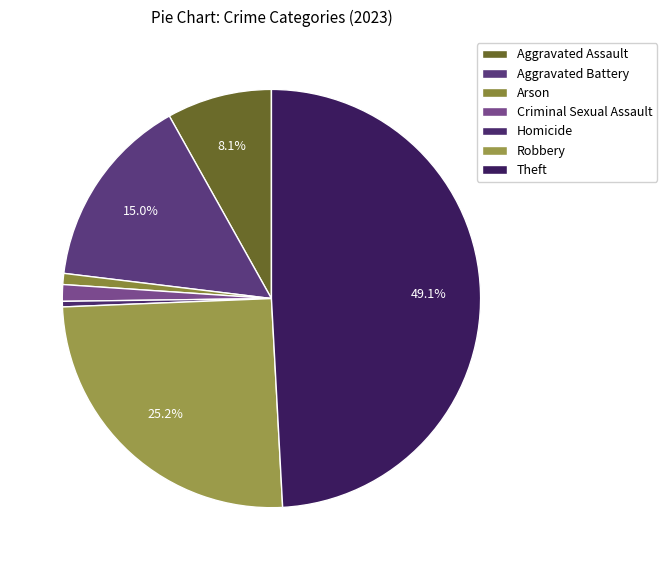

Rank the categories by value from highest to lowest.

Theft, Robbery, Aggravated Battery, Aggravated Assault, Criminal Sexual Assault, Arson, Homicide